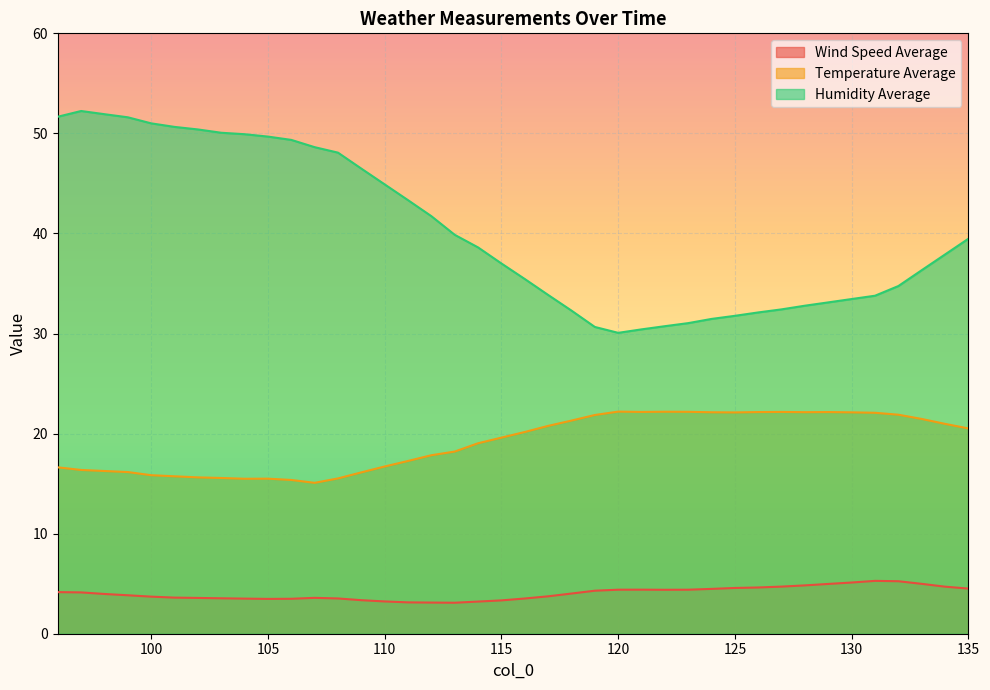

What is the highest value of the Humidity Average series?

52.2